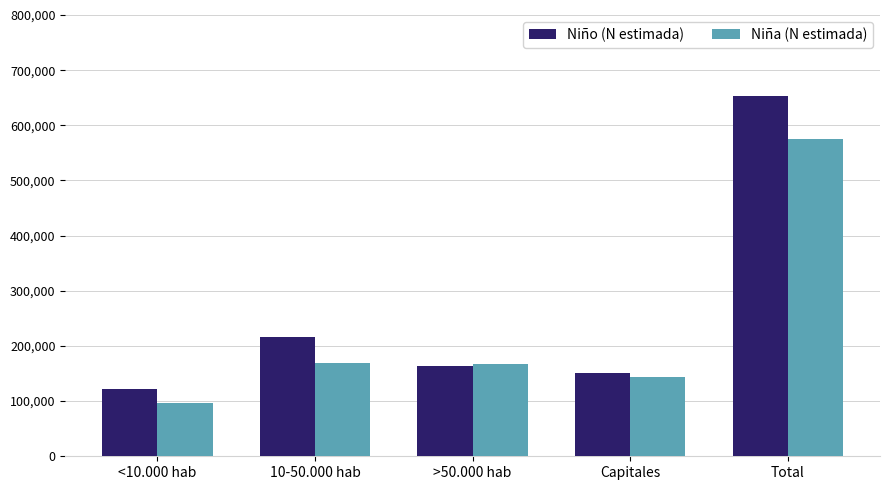

What is the highest value of the Niña (N estimada) series?

575370